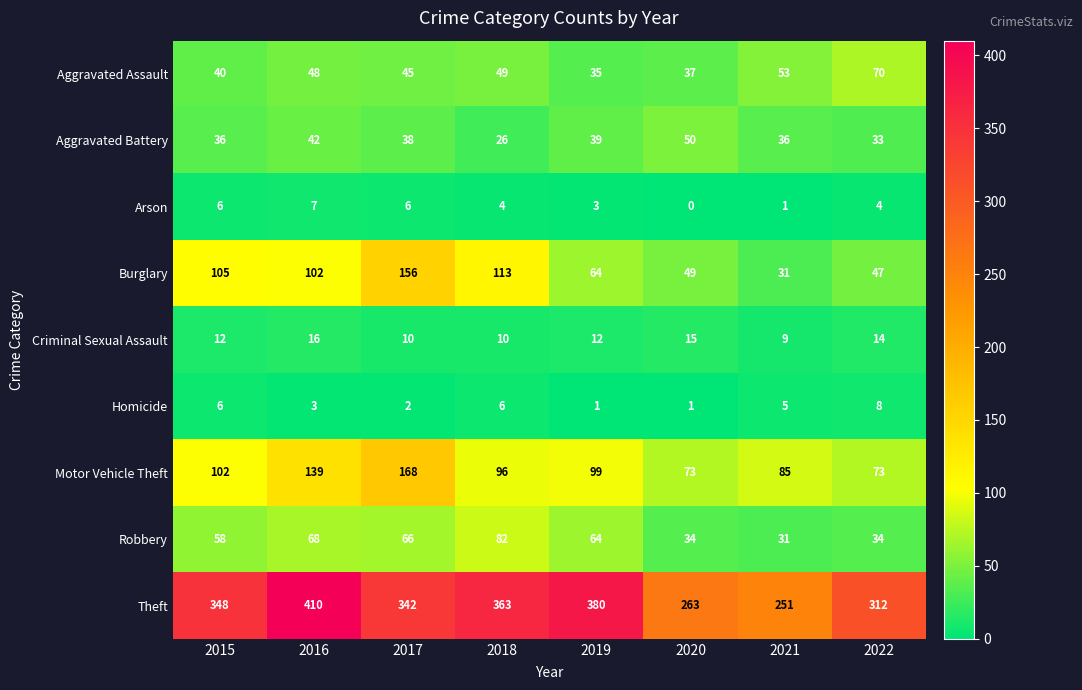

What is the maximum value shown in the chart?

410